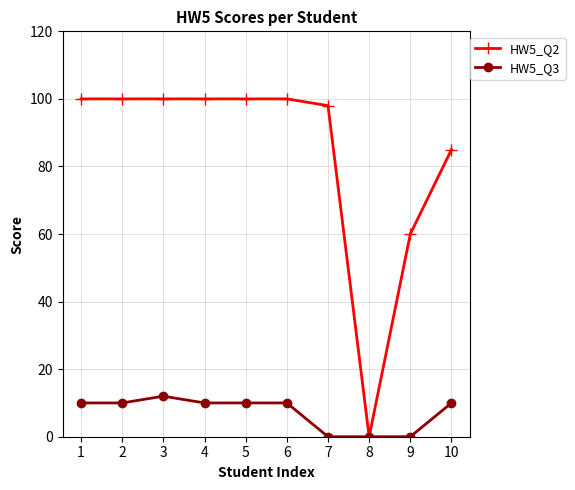

Reading left to right, extract all data points from this chart.

HW5_Q2: 100	100	100	100	100	100	98	0	60	85
HW5_Q3: 10	10	12	10	10	10	0	0	0	10